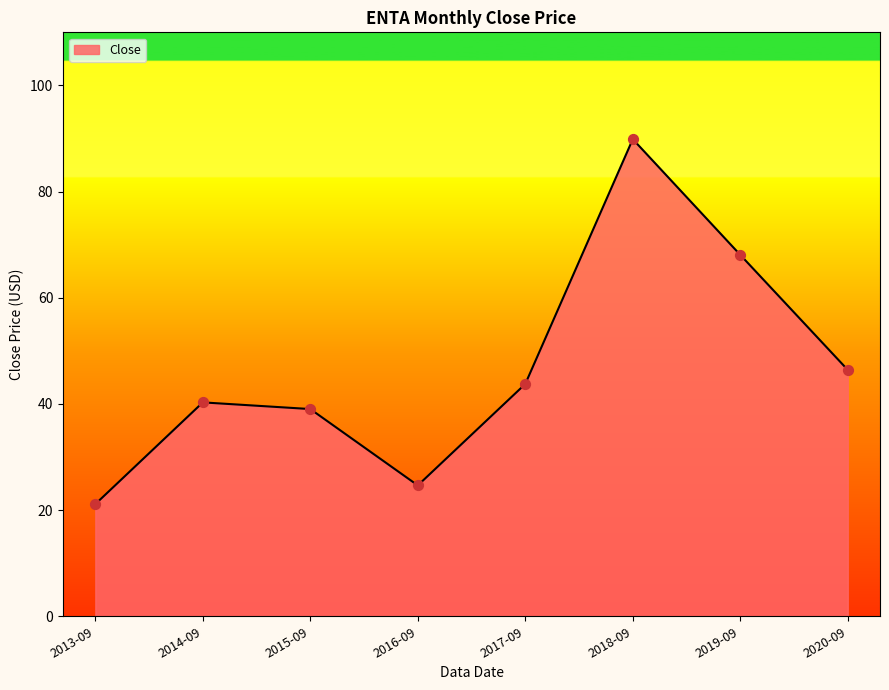

Which has a higher value, 2018-09 or 2013-09?

2018-09